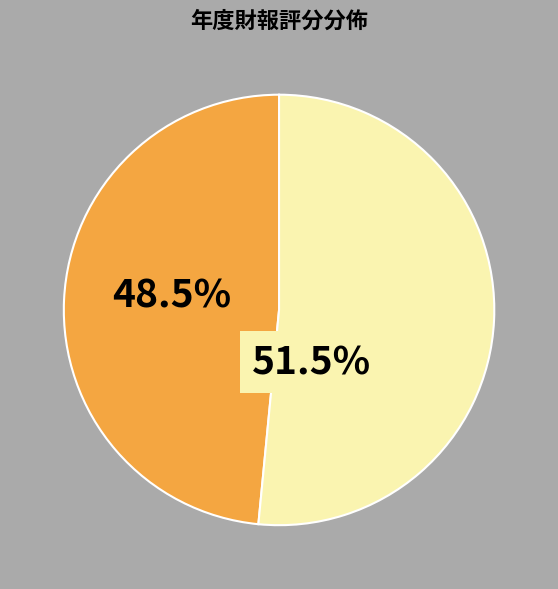

Does any single category account for the majority?

Yes